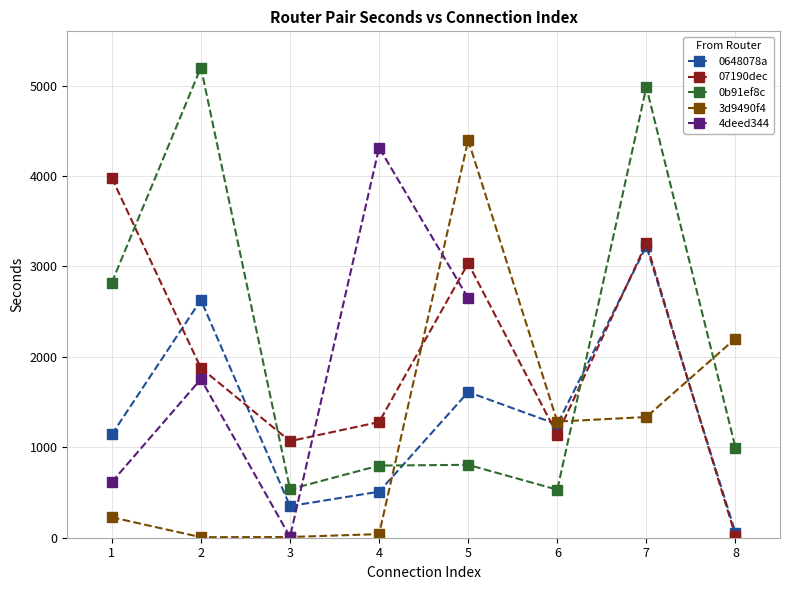

What is the sum of the 0648078a values at 8 and 1?

1196